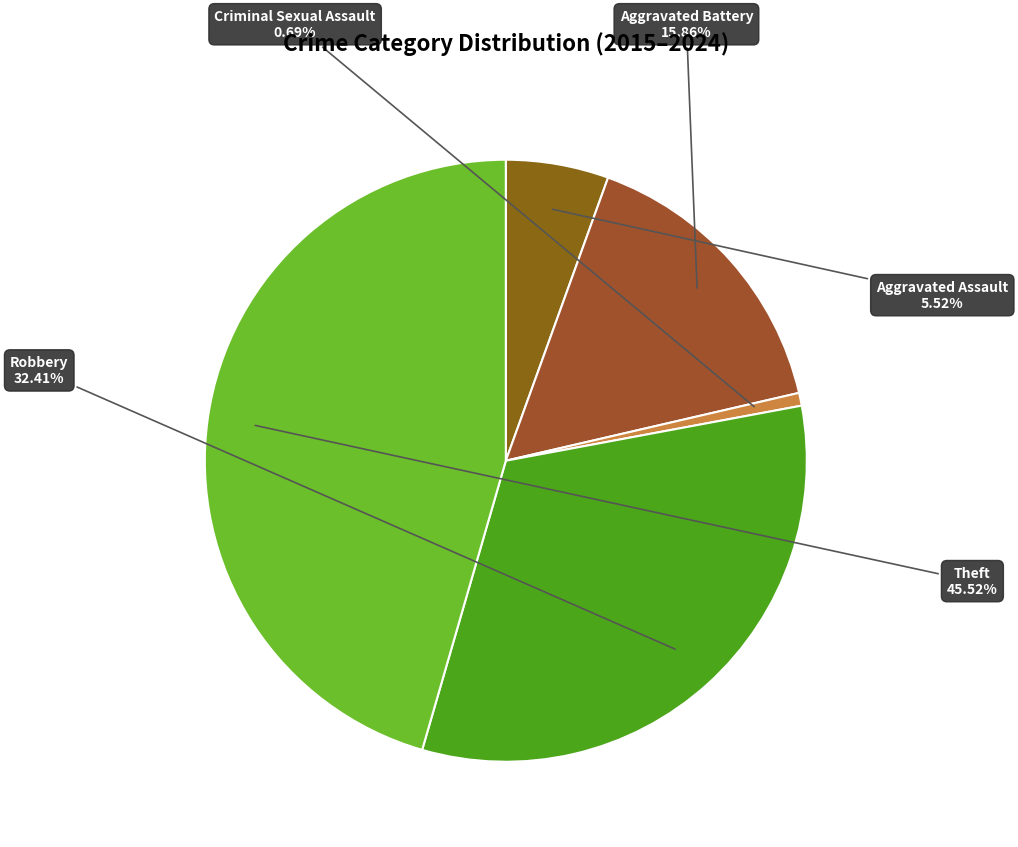

Count the number of slices in the pie.

5